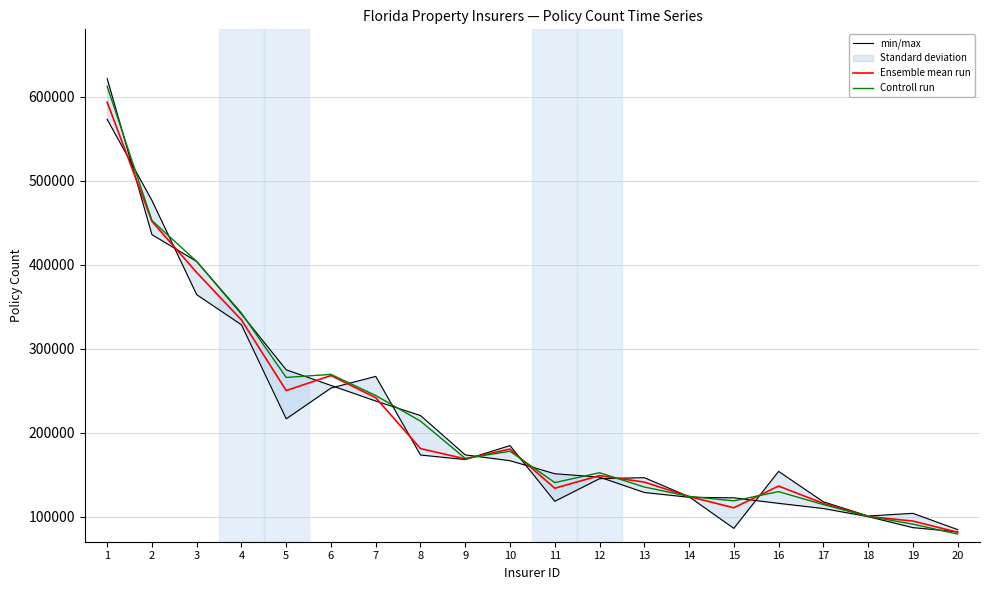

What is the total value across all series at 15?

351326